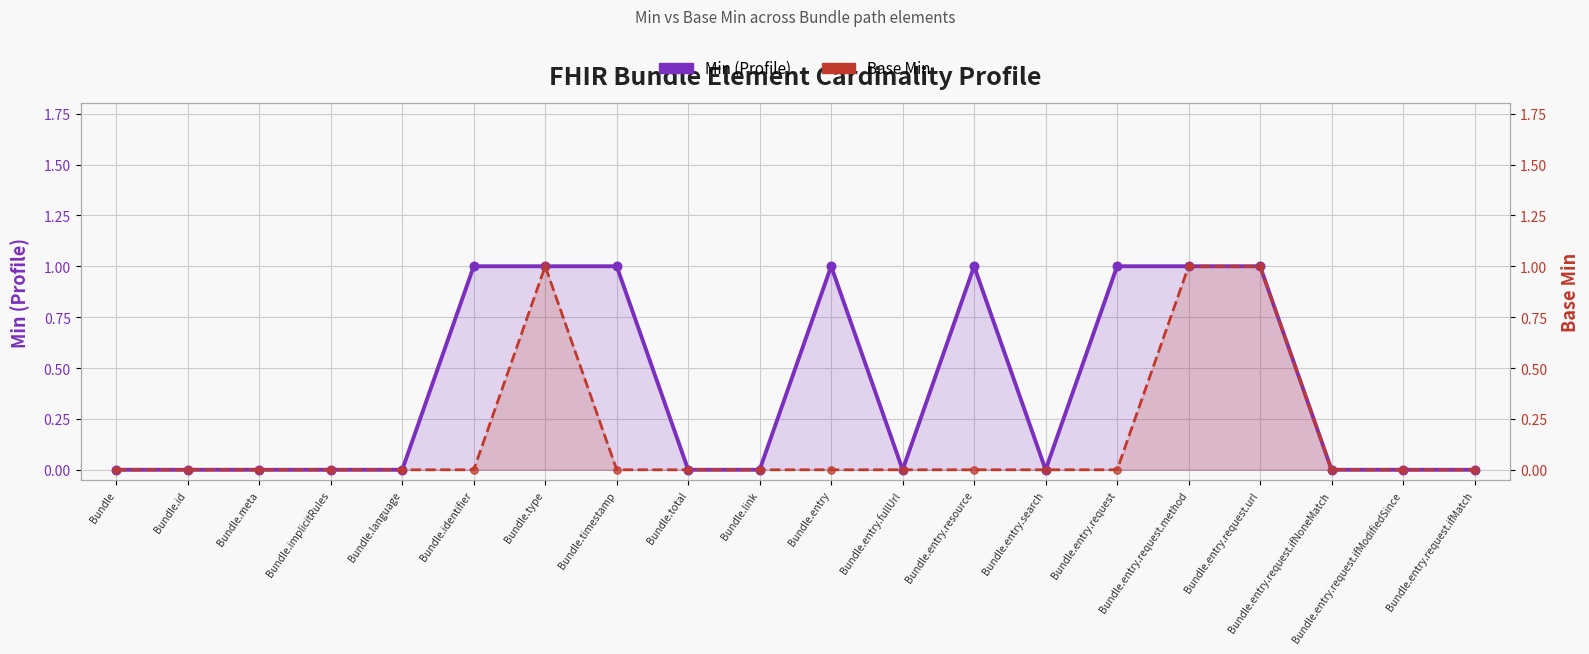

Which series has the largest Y range (max minus min)?

Min (Profile)